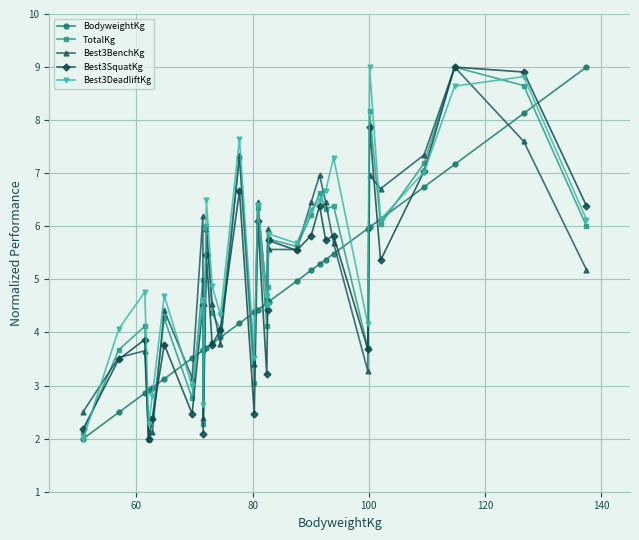

What is the value of the Best3SquatKg point at the 14th from the left?

2.5